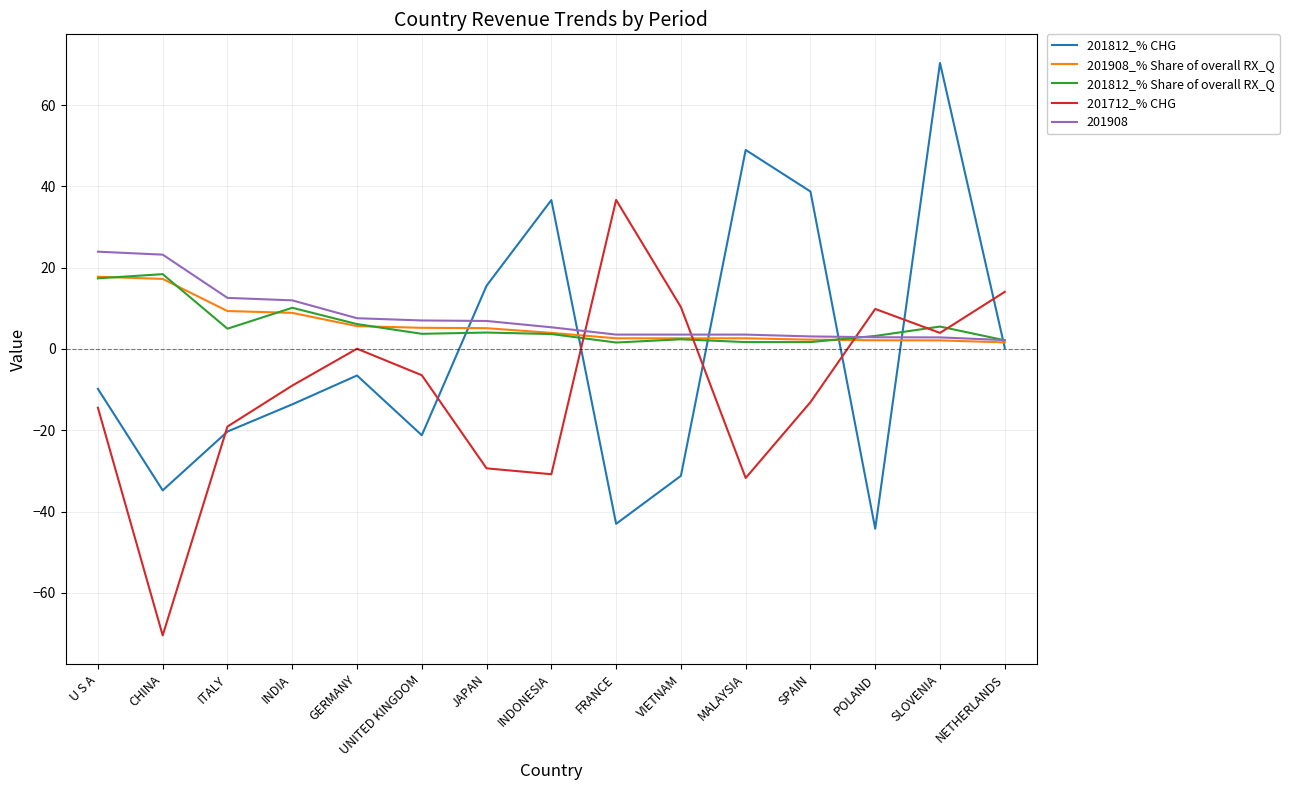

What is the sum of all 201908_% Share of overall RX_Q values?

89.3